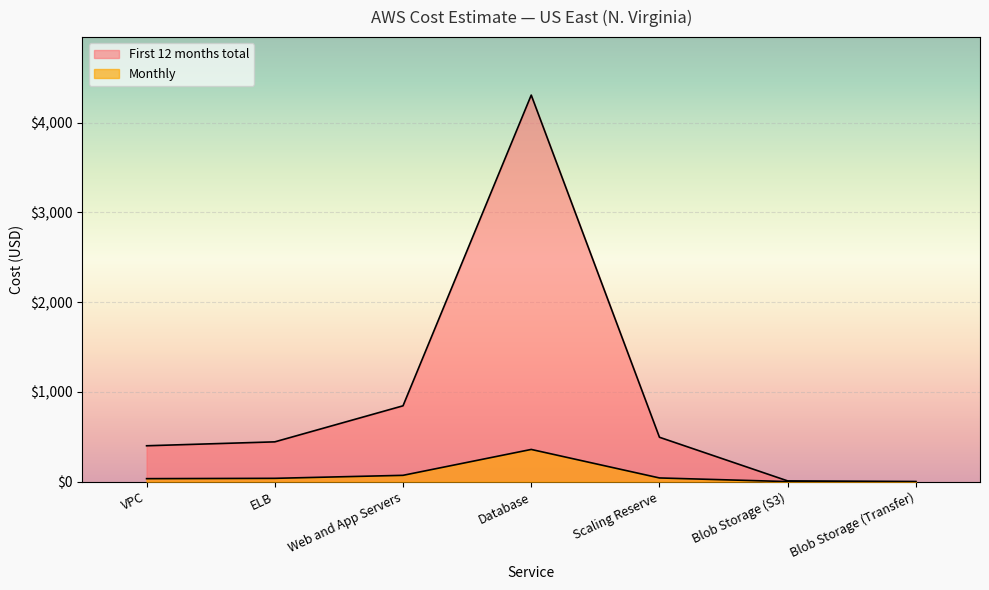

Reading left to right, what are all the values shown in this chart?

Monthly: VPC=399.6	ELB=443.3	Web and App Servers=844.8	Database=4305.6	Scaling Reserve=494.4	Blob Storage (S3)=8.3	Blob Storage (Transfer)=0.0
First 12 months total: VPC=33.3	ELB=36.9	Web and App Servers=70.4	Database=358.8	Scaling Reserve=41.2	Blob Storage (S3)=0.7	Blob Storage (Transfer)=0.0